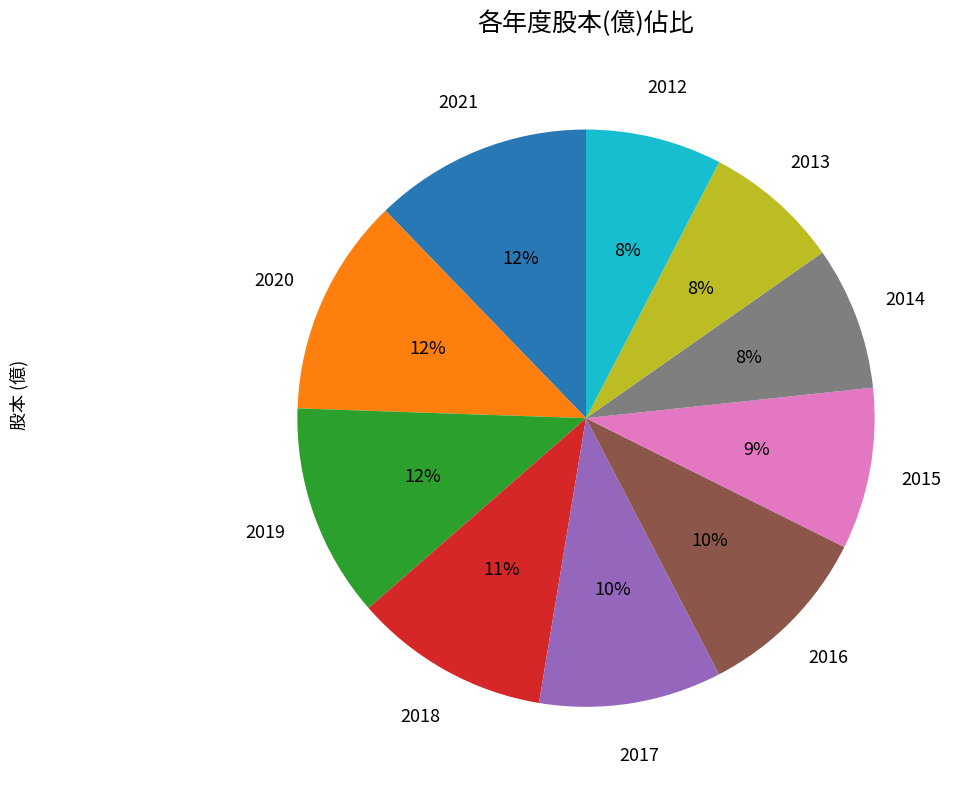

To the nearest percent, what is the difference between the 2017 and 2018 slice percentages?

1%